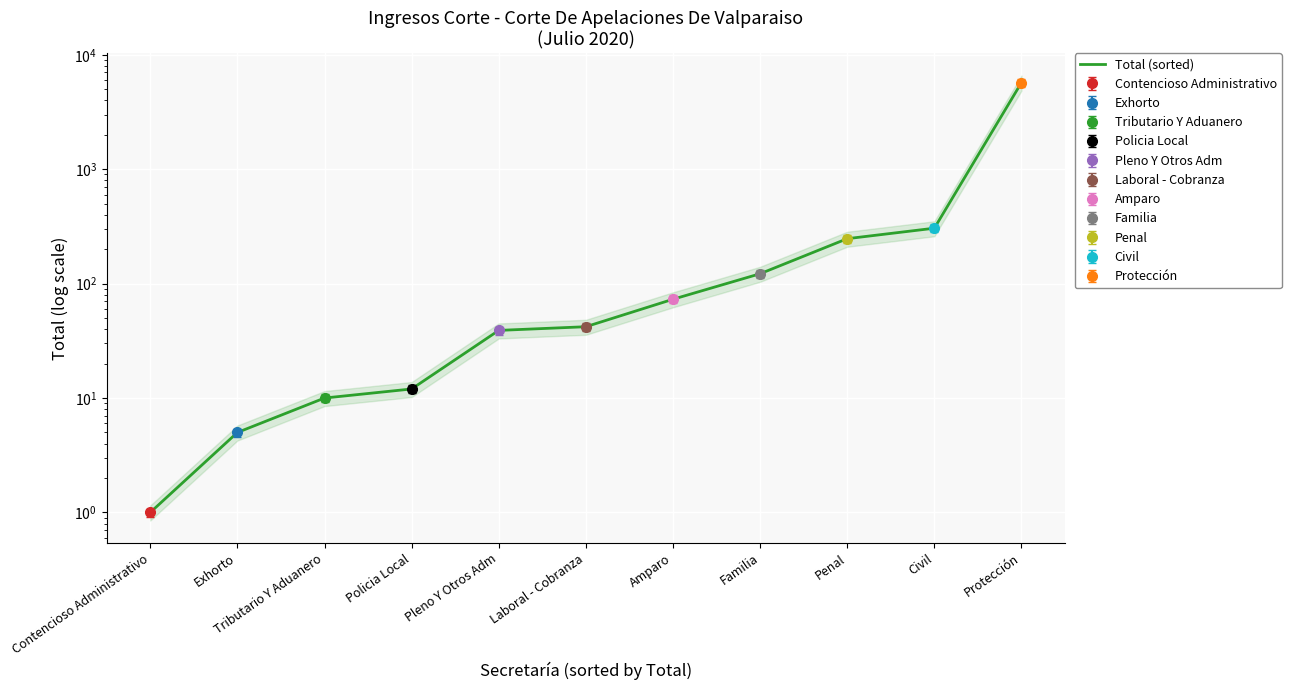

What is the smallest value displayed?

1